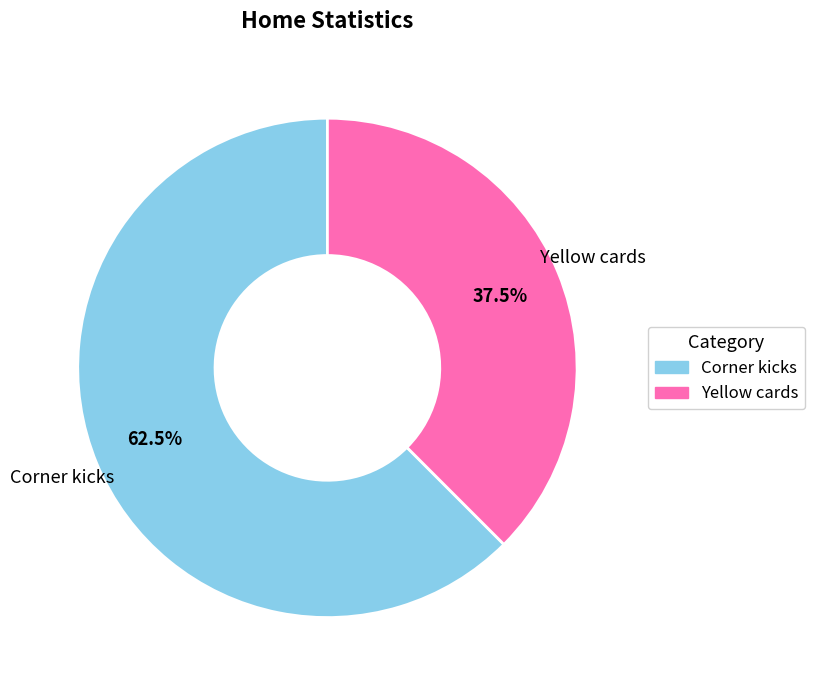

Which category has the smallest portion of the pie?

Yellow cards